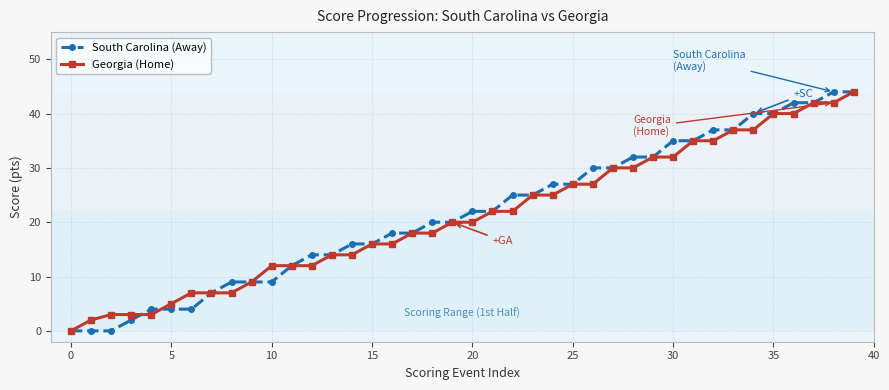

True or false: South Carolina (Away) and Georgia (Home) cross at least once.

True